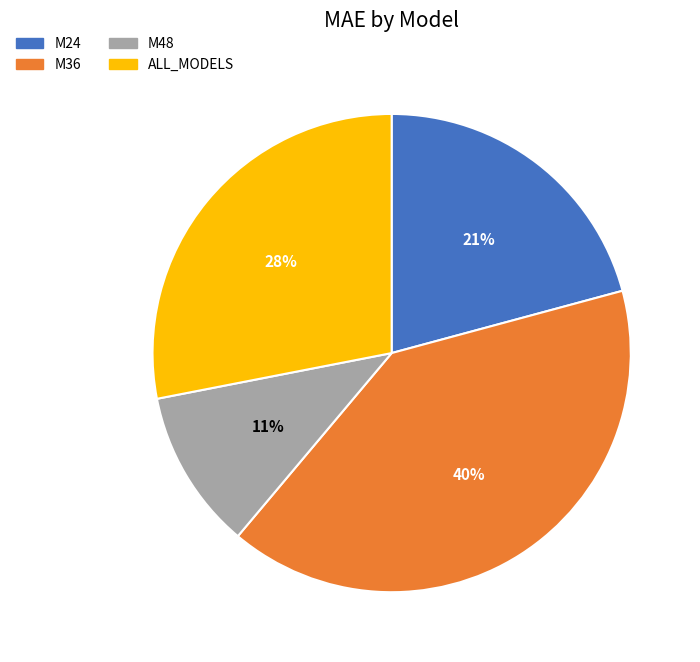

Combined, do M36 and ALL_MODELS account for over 50%?

Yes